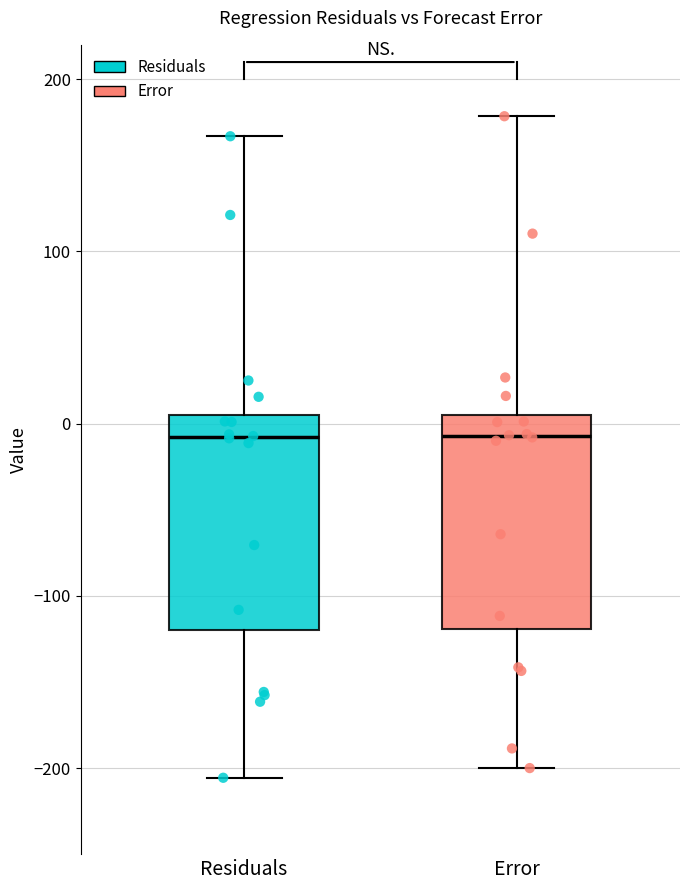

Where does the lower whisker of the box for Error end on the y-axis? The values are not printed on the chart, so give them approximately, as read against the axis.

-200